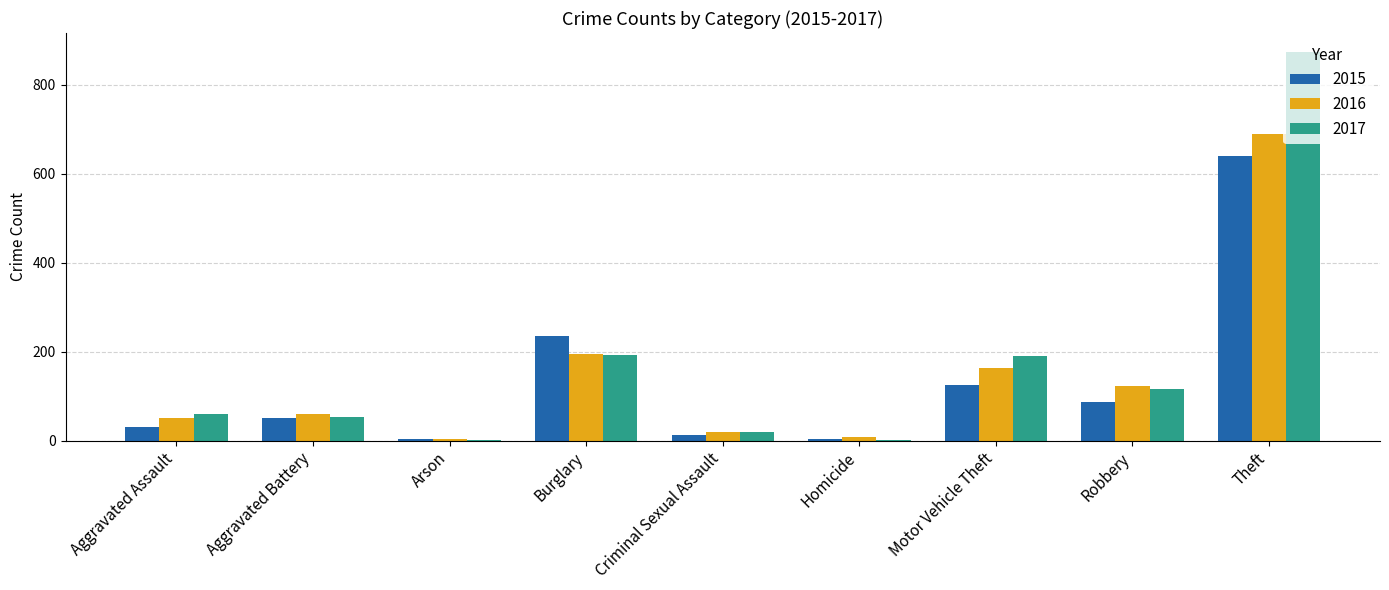

What is the average value of the 2017 series?

167